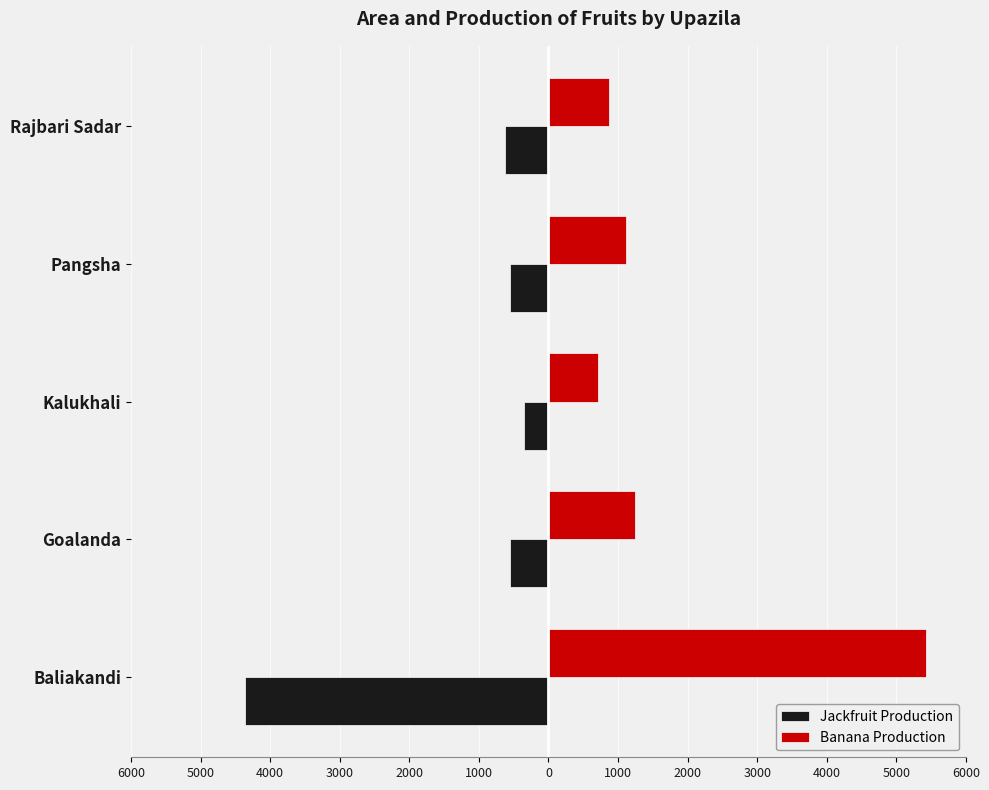

What is the average value of the Jackfruit Production series?

-1288